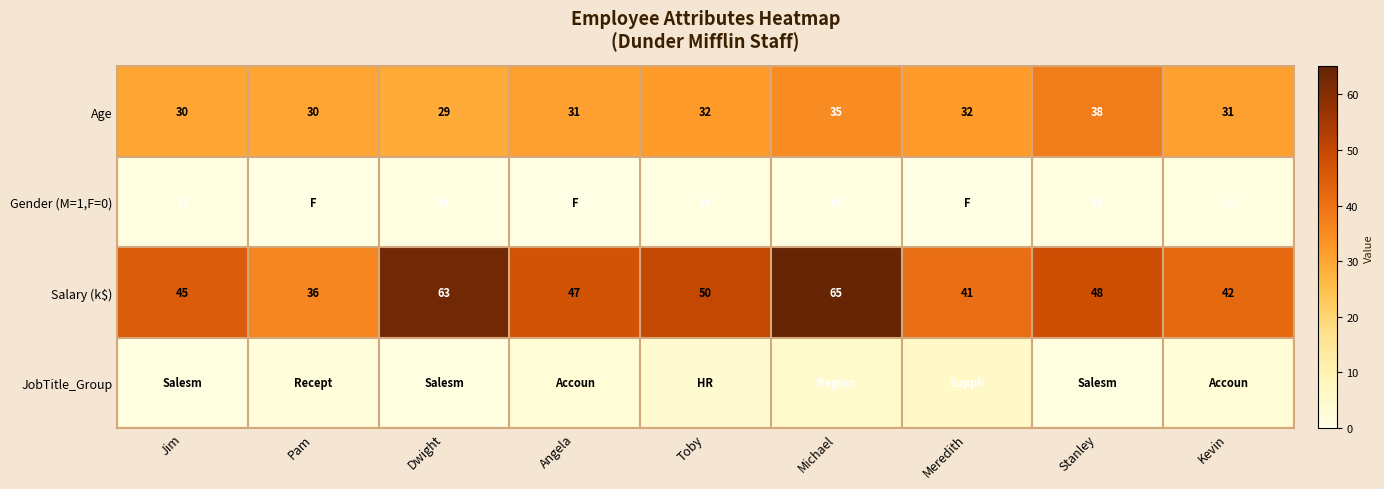

At which label does Age reach its peak?

Stanley